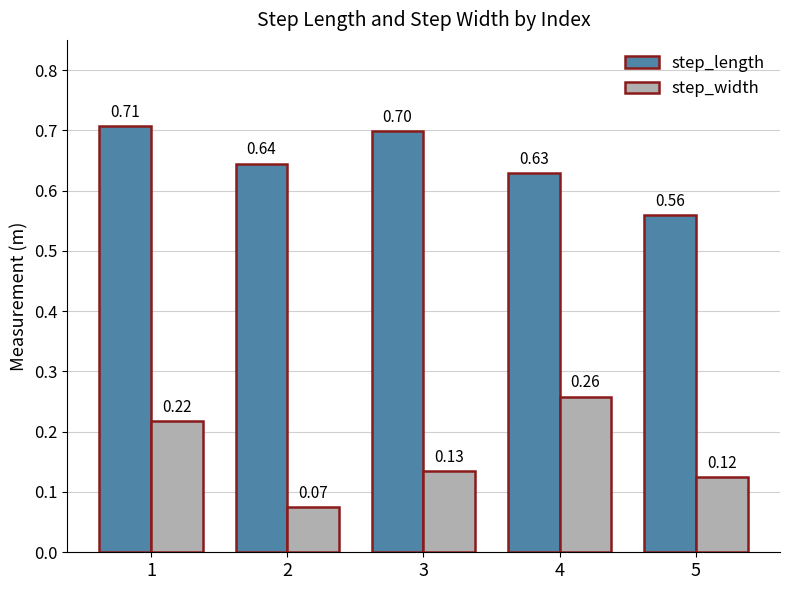

What is the spread (max minus min) of values at 4?

0.4